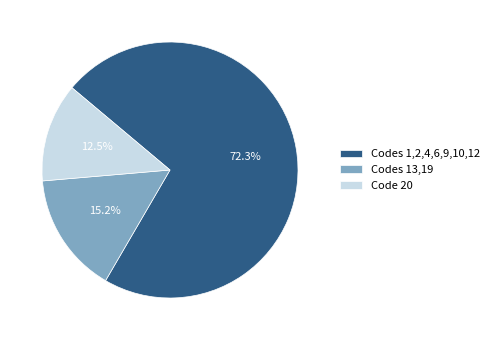

Rank the categories by value from highest to lowest.

Codes 1,2,4,6,9,10,12, Codes 13,19, Code 20